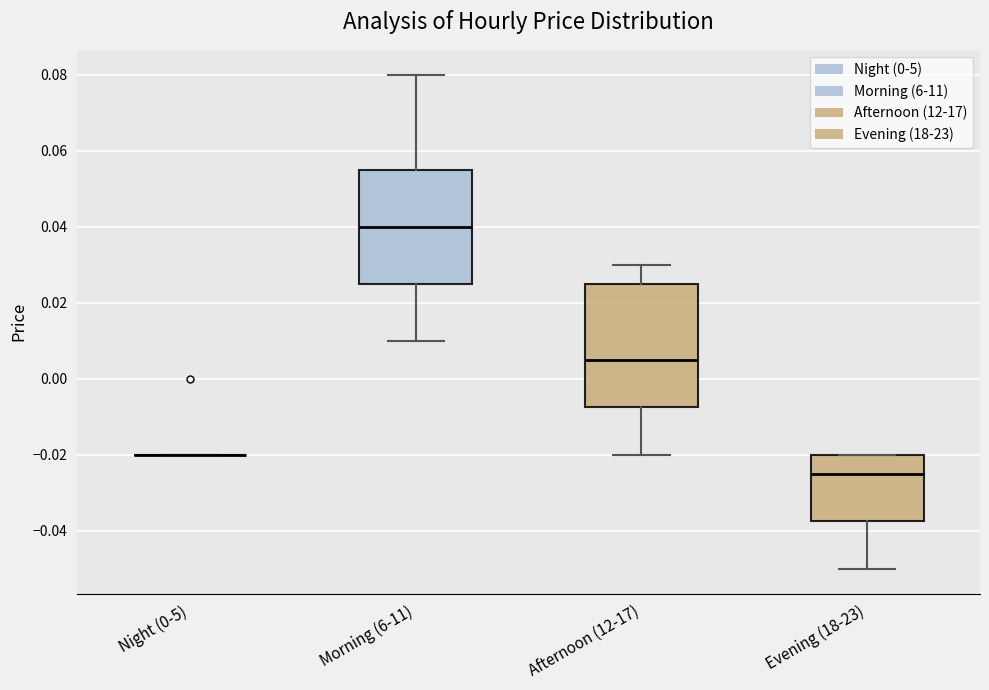

Which box is the tallest, from its lower edge to its upper edge?

Afternoon (12-17)